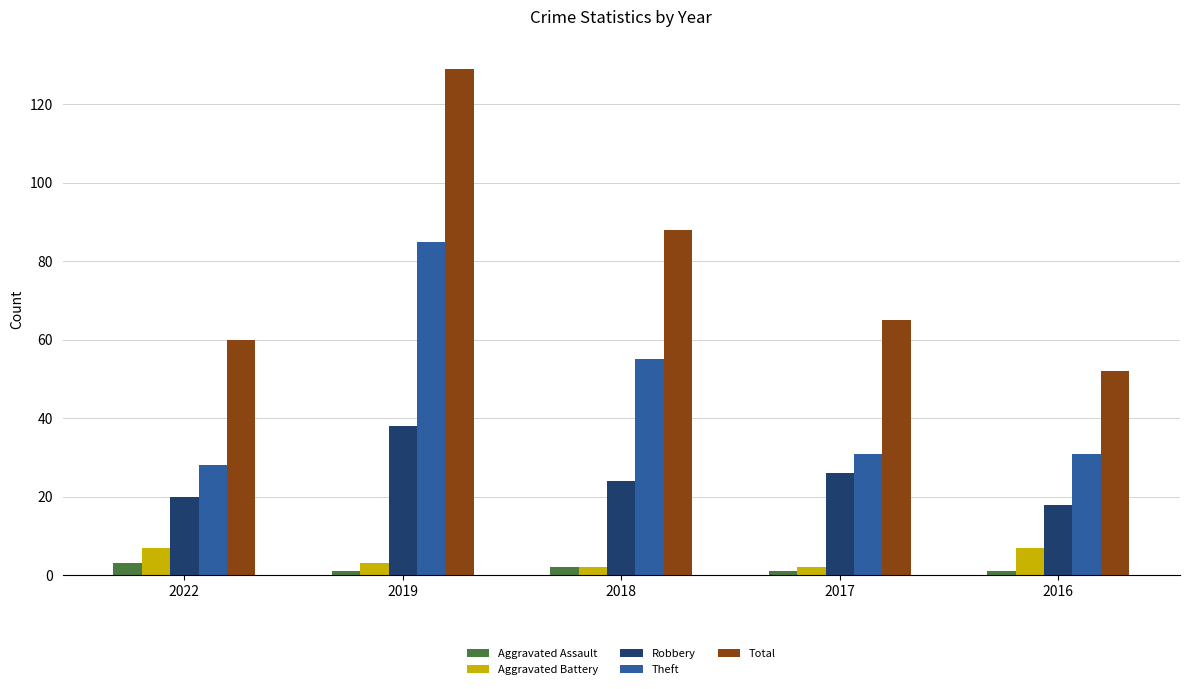

Reading left to right, what are all the values shown in this chart?

Aggravated Assault: 2022=3	2019=1	2018=2	2017=1	2016=1
Aggravated Battery: 2022=7	2019=3	2018=2	2017=2	2016=7
Robbery: 2022=20	2019=38	2018=24	2017=26	2016=18
Theft: 2022=28	2019=85	2018=55	2017=31	2016=31
Total: 2022=60	2019=129	2018=88	2017=65	2016=52